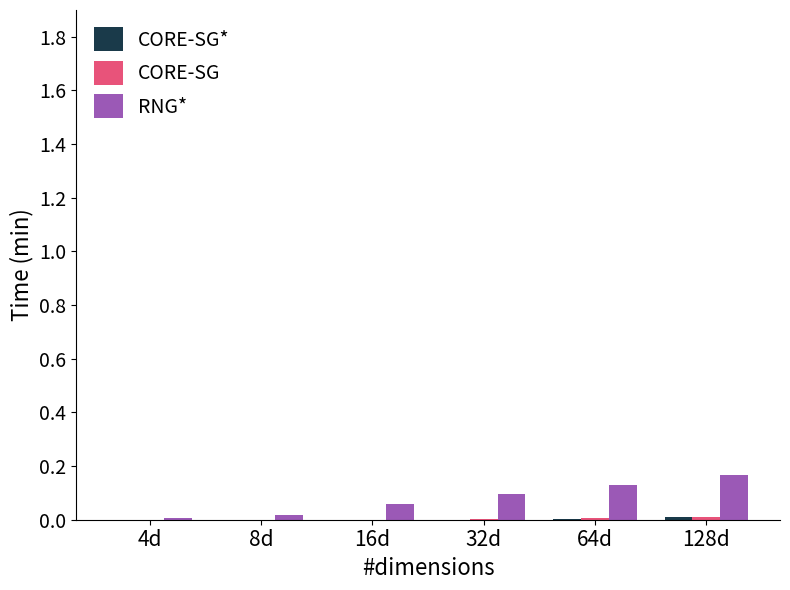

Which series has the largest total across all categories?

RNG*